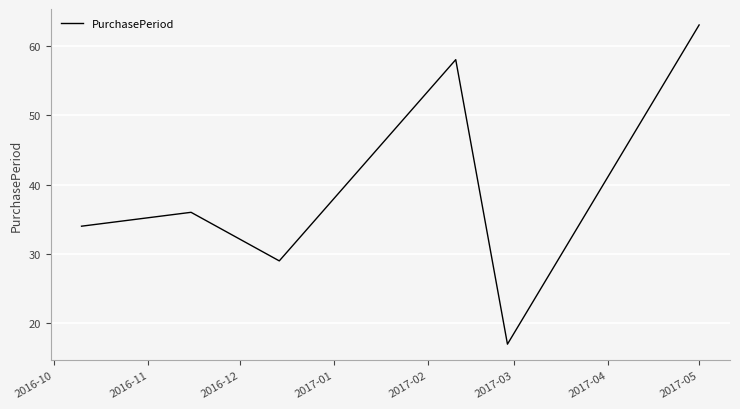

True or false: the data has more than 2 interior local peaks.

False